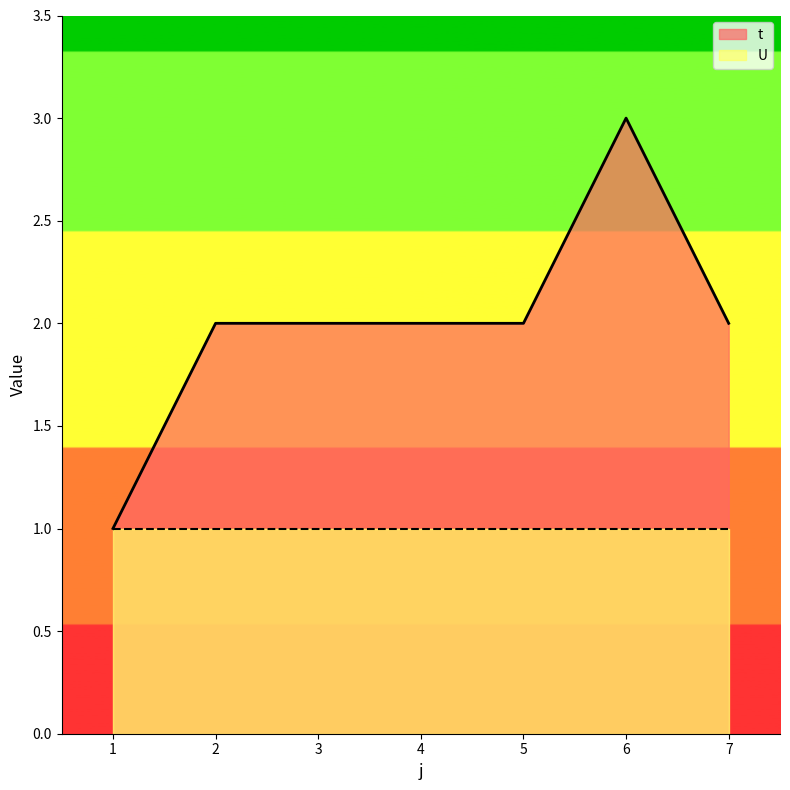

Between 2 and 1, which is larger?

2